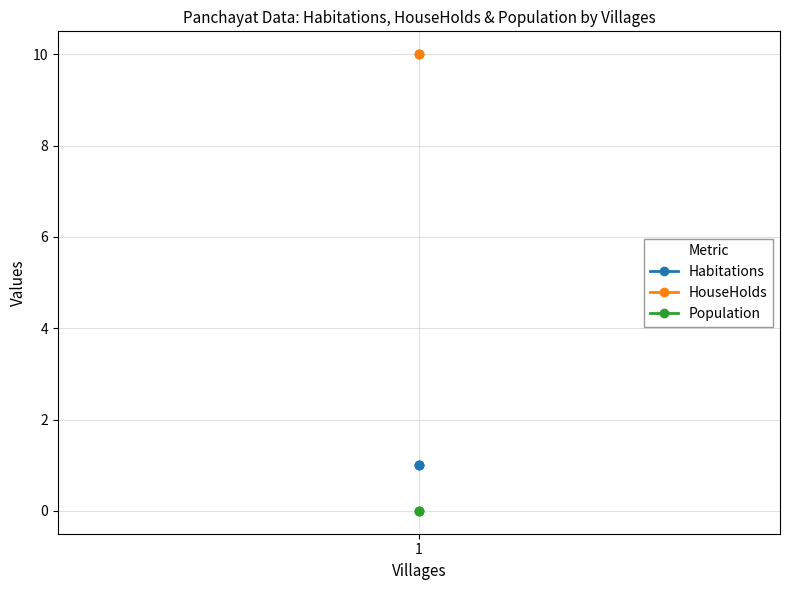

What is the maximum value for HouseHolds?

10